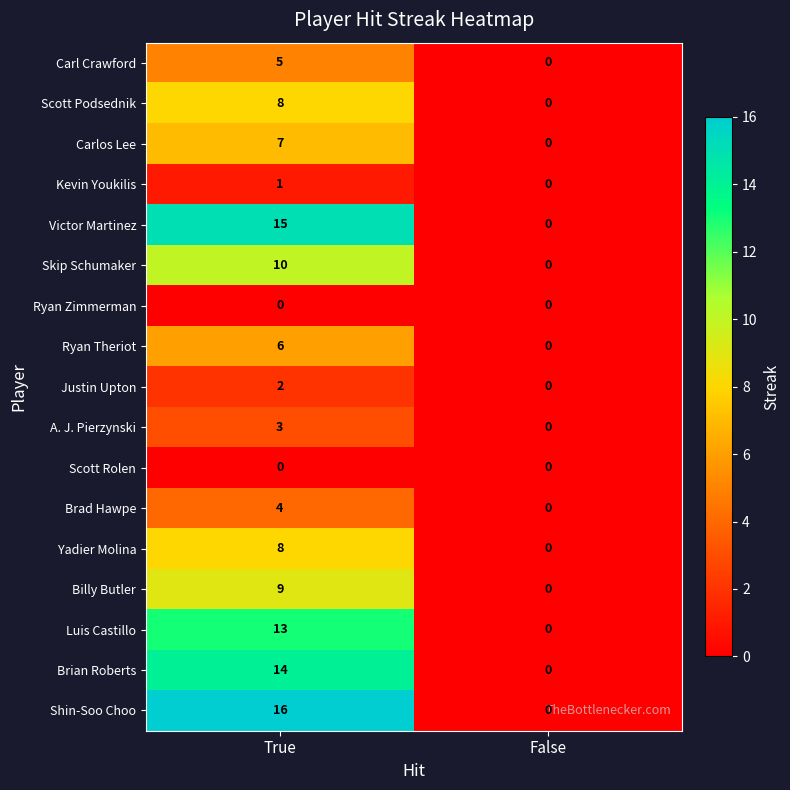

What is the highest value of the Ryan Theriot series?

6